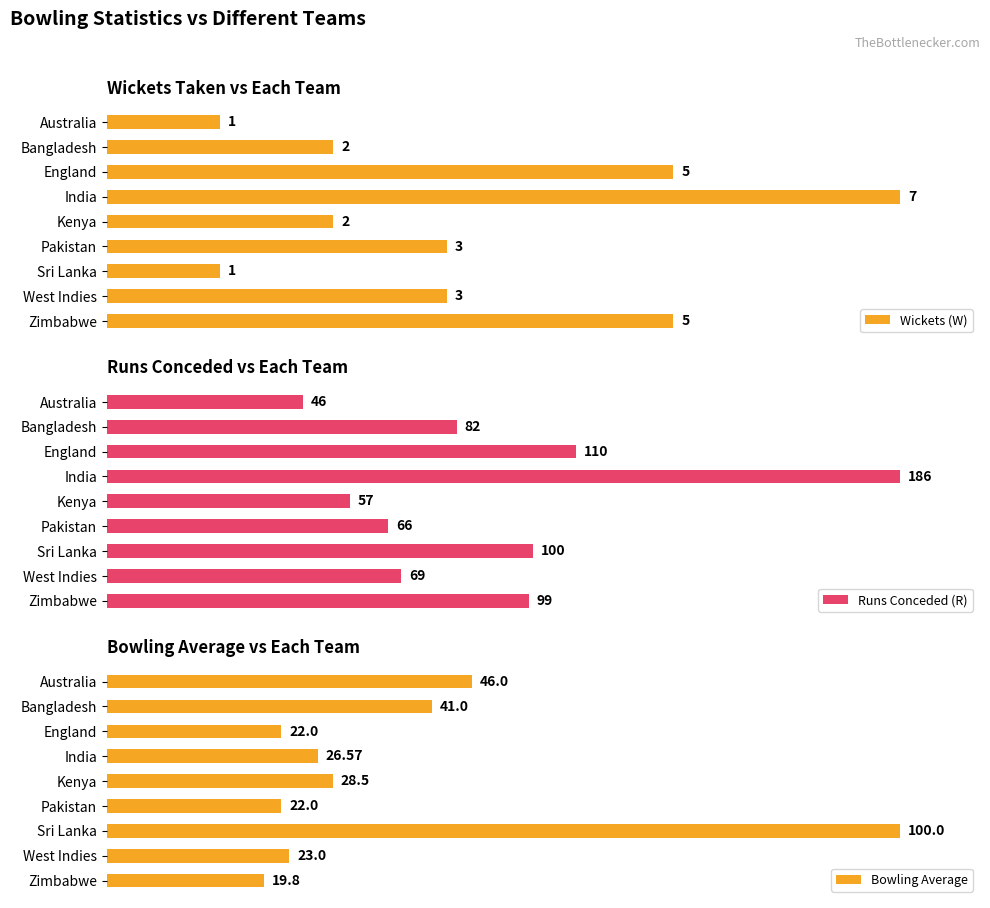

Where is Bowling Average nearest to the value 59?

Australia